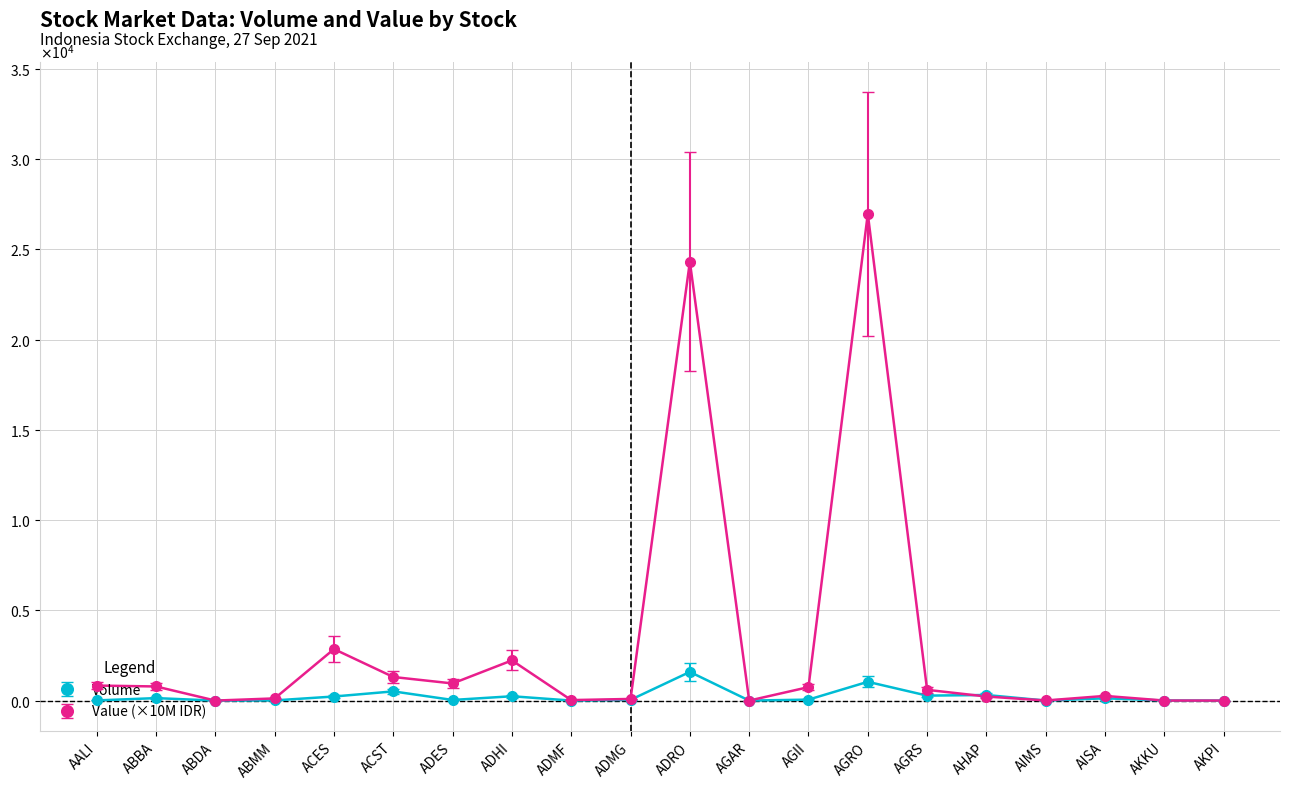

At which label is Volume closest to 794?

AGRO